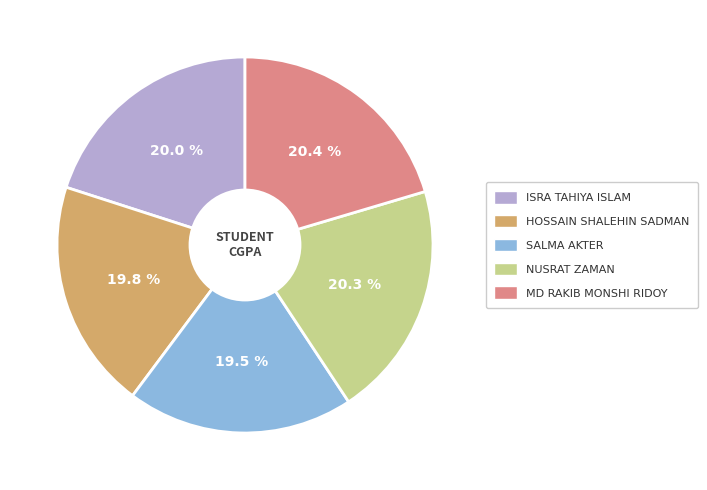

Is there a majority slice in this chart?

No